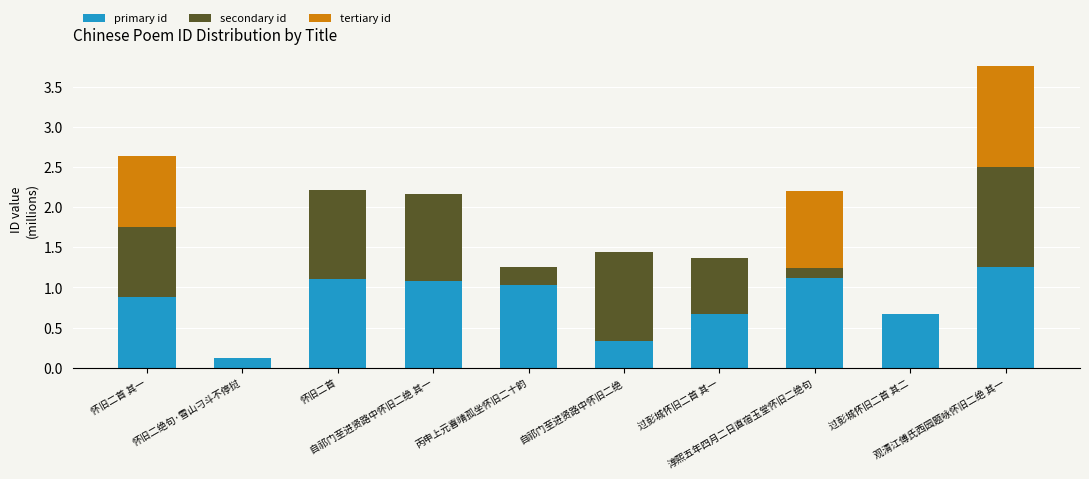

What is the label of the 5th bar from the left?

丙申上元喜晴孤坐怀旧二十韵